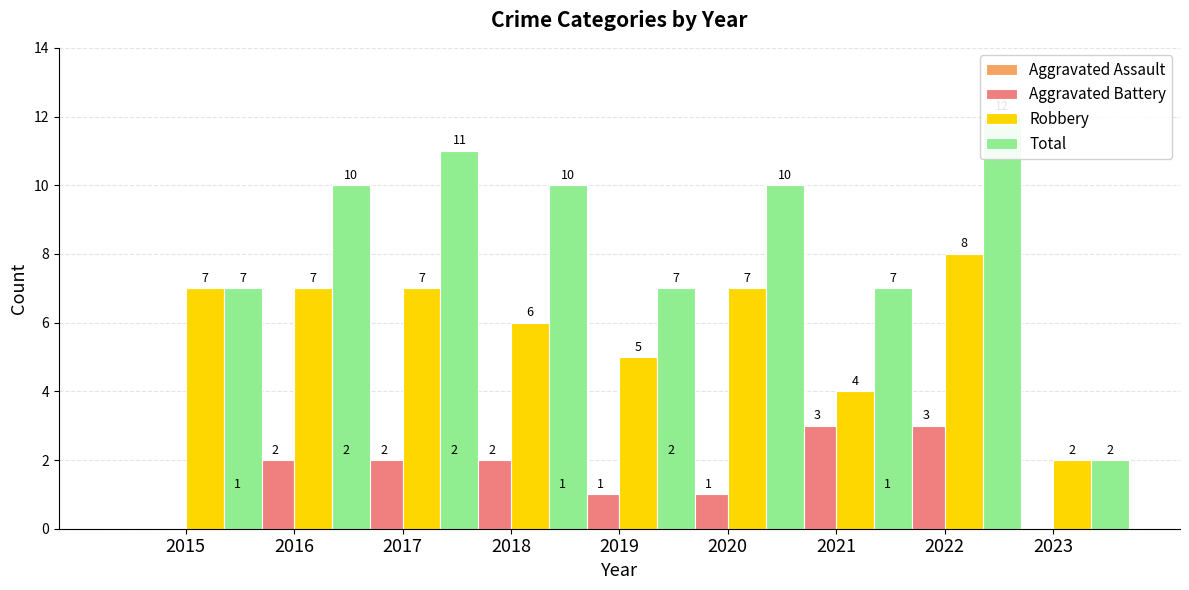

Where is Aggravated Assault nearest to the value 1?

2016